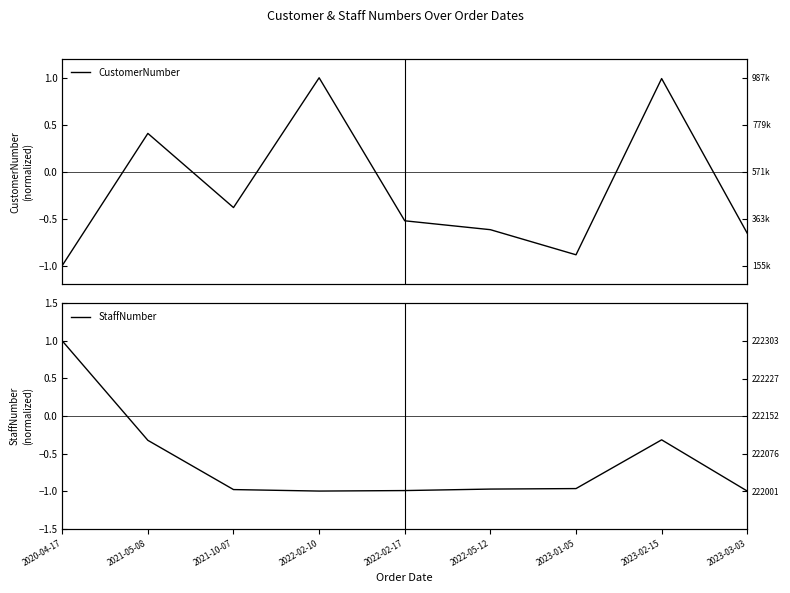

At how many categories does at least one series exceed 0?

4